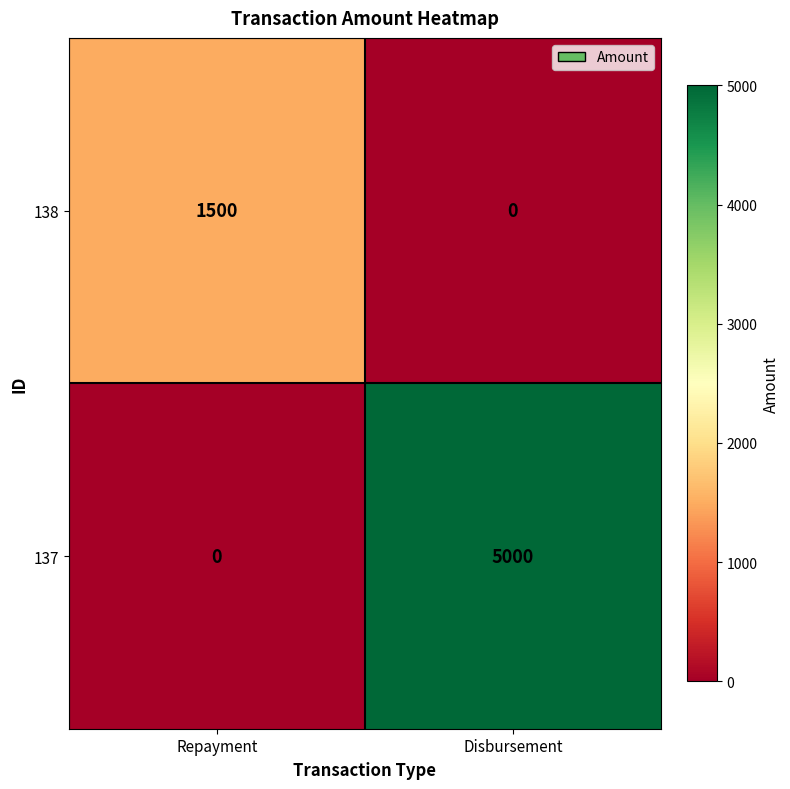

How many values in 137 are above zero?

1